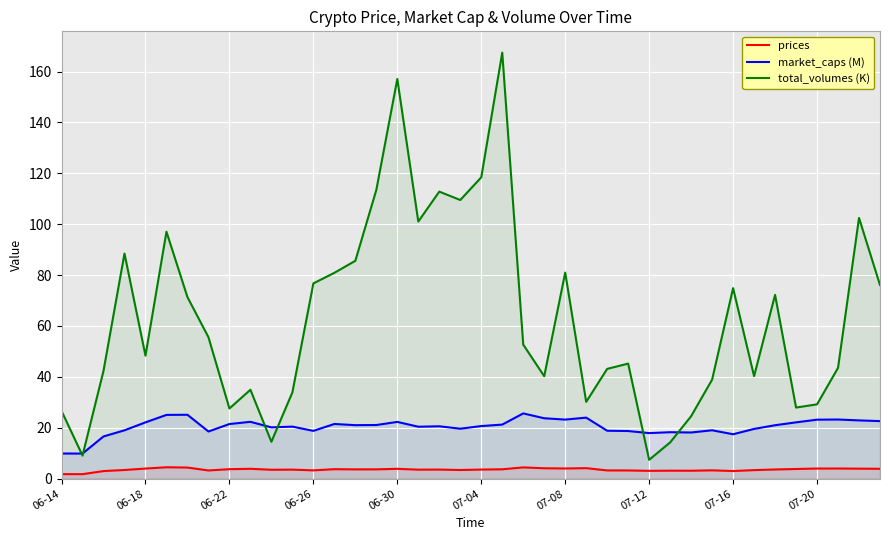

Which series has the largest range (max minus min)?

total_volumes (K)